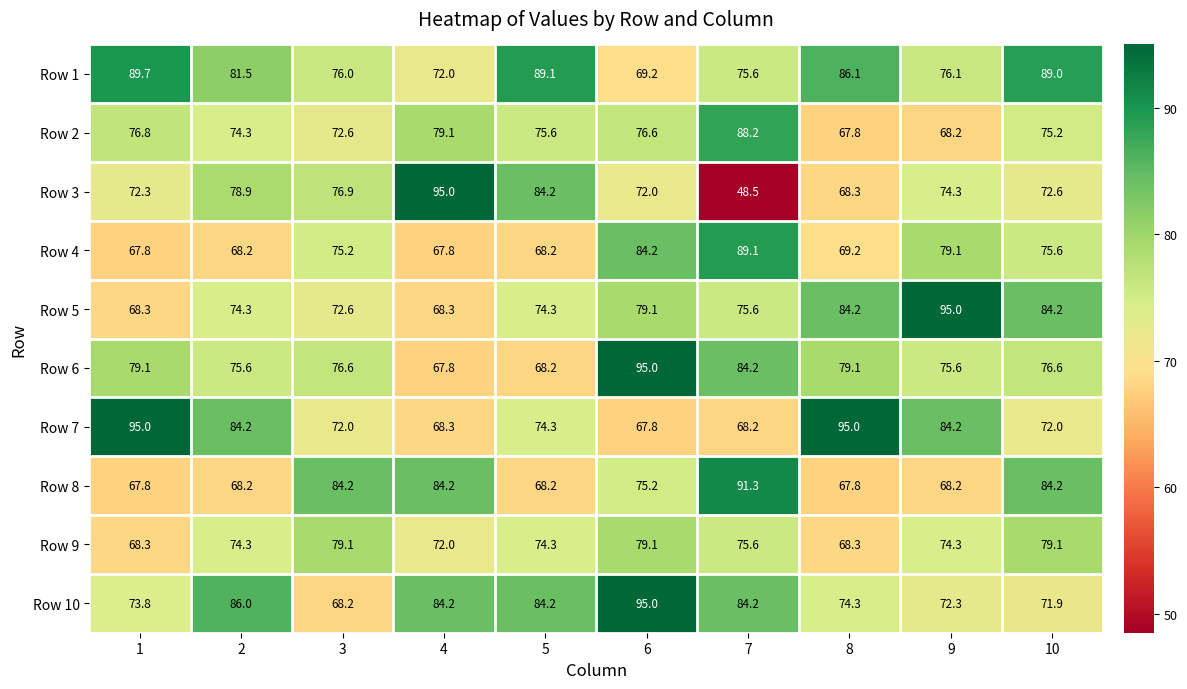

Which series has the largest total across all categories?

Row 1